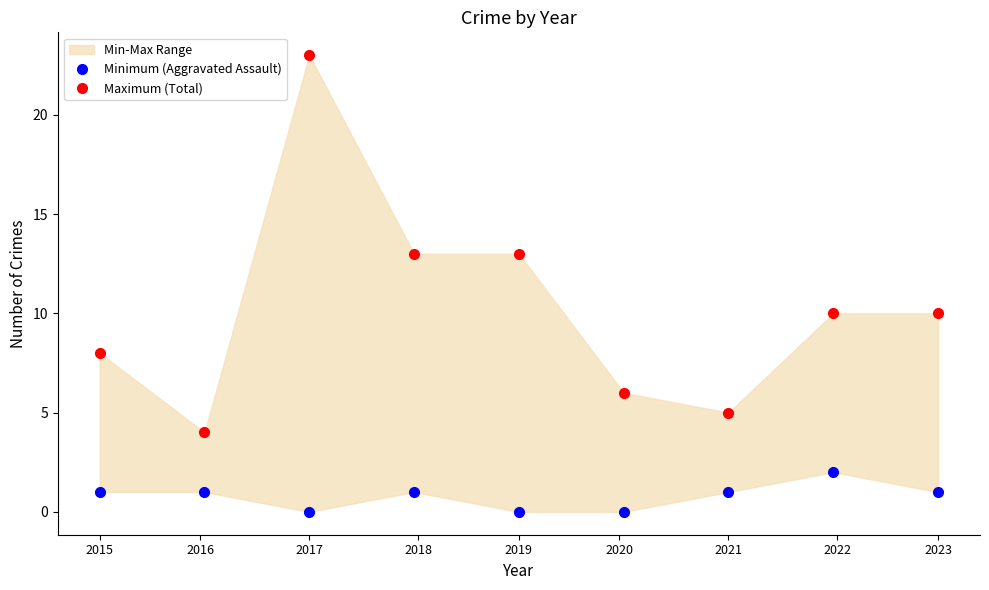

Which category has the highest value in the Minimum (Aggravated Assault) series?

2022